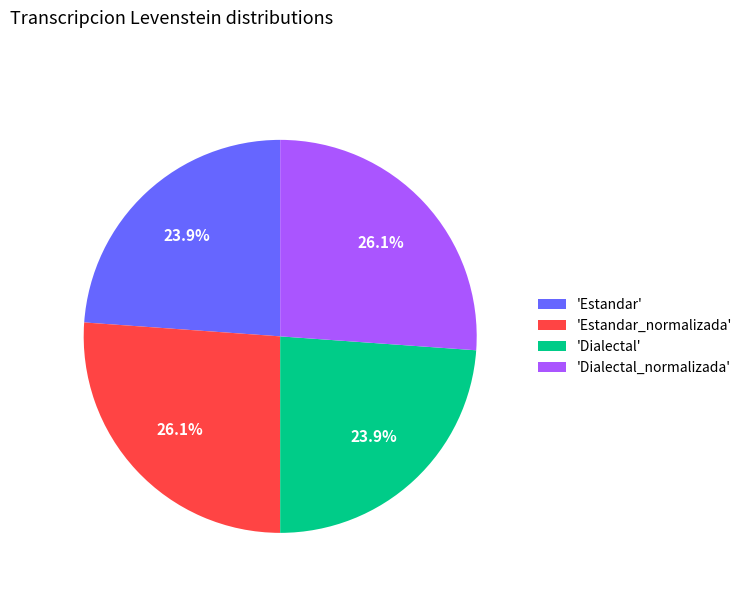

Does 'Estandar_normalizada' represent more than half of the total?

No